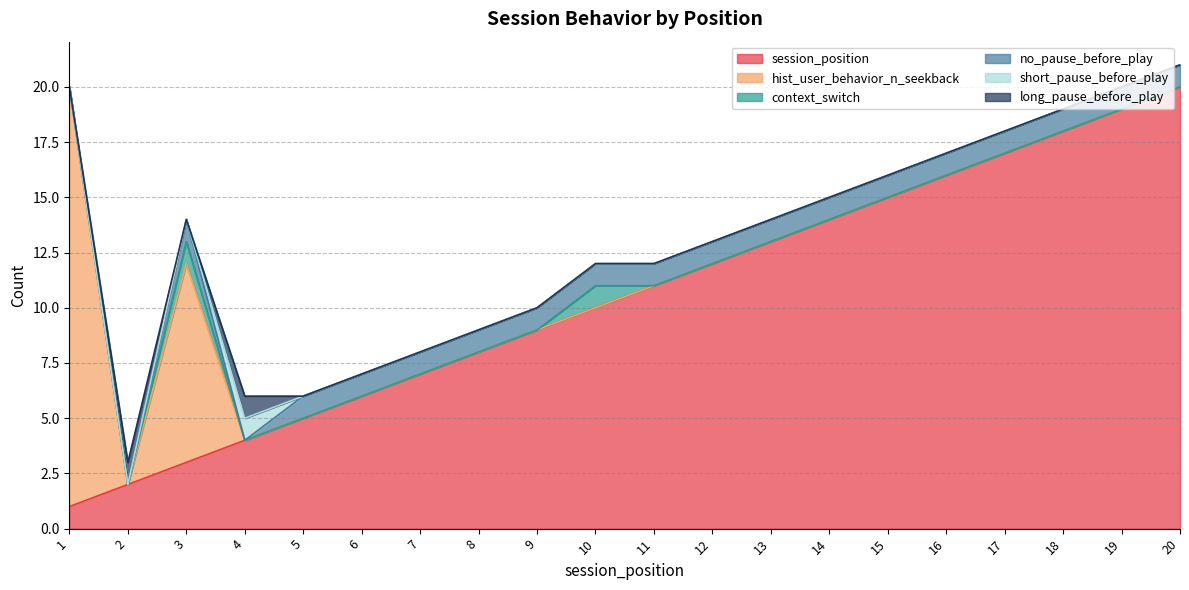

Which series changed the most between 13 and 15?

session_position